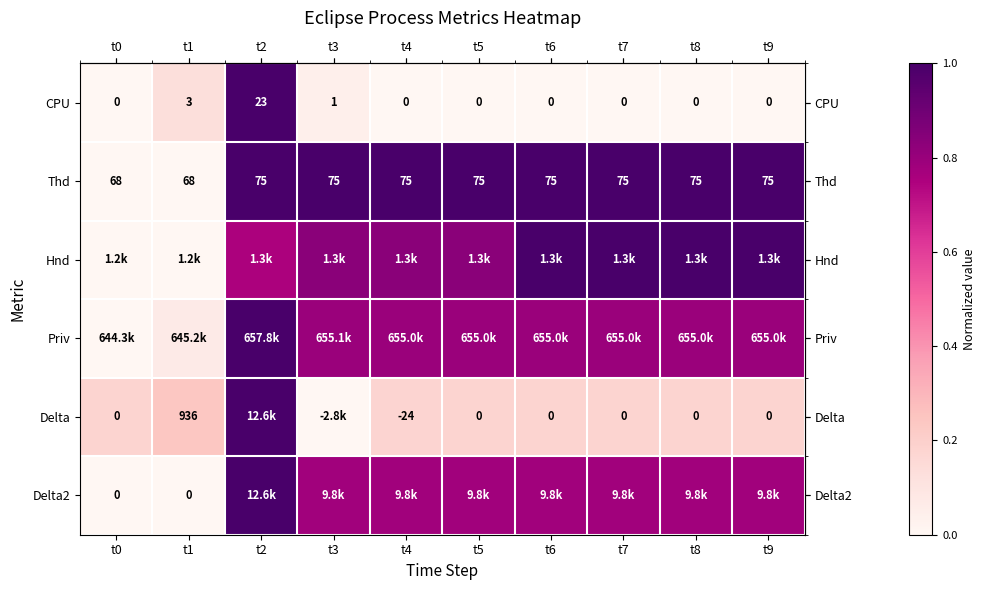

How many distinct data groups are displayed?

6